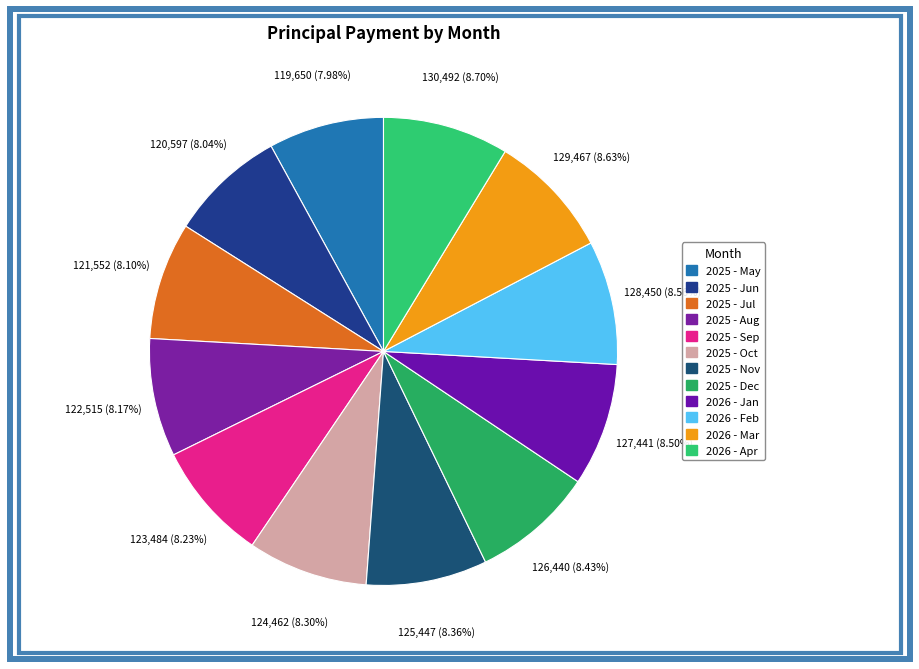

To the nearest percent, what is the difference between the largest and smallest slice percentages?

1%